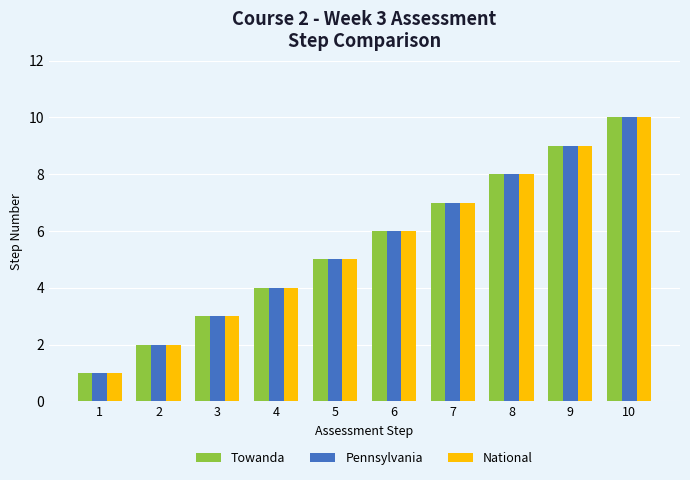

What are all the series names shown in the legend?

Towanda, Pennsylvania, National